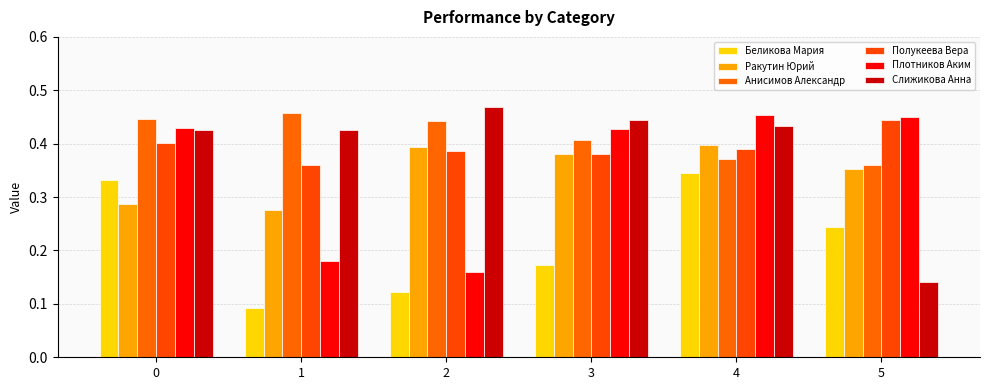

How many distinct data groups are displayed?

6